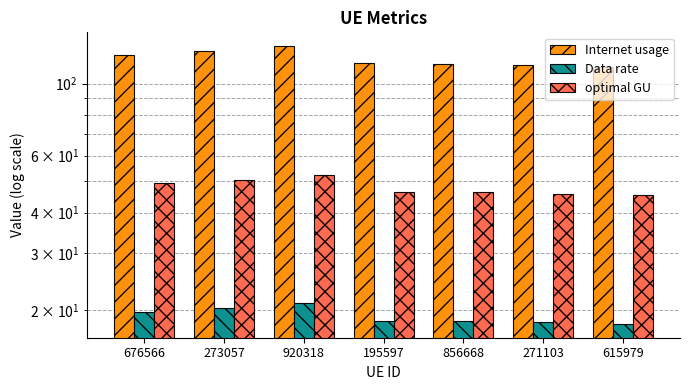

Reading left to right, extract all data points from this chart.

Internet usage: 676566=122.8	273057=126.2	920318=130.5	195597=115.4	856668=115.3	271103=114.1	615979=112.8
Data rate: 676566=19.7	273057=20.3	920318=21.0	195597=18.6	856668=18.5	271103=18.3	615979=18.1
optimal GU: 676566=49.2	273057=50.6	920318=52.3	195597=46.3	856668=46.2	271103=45.7	615979=45.2